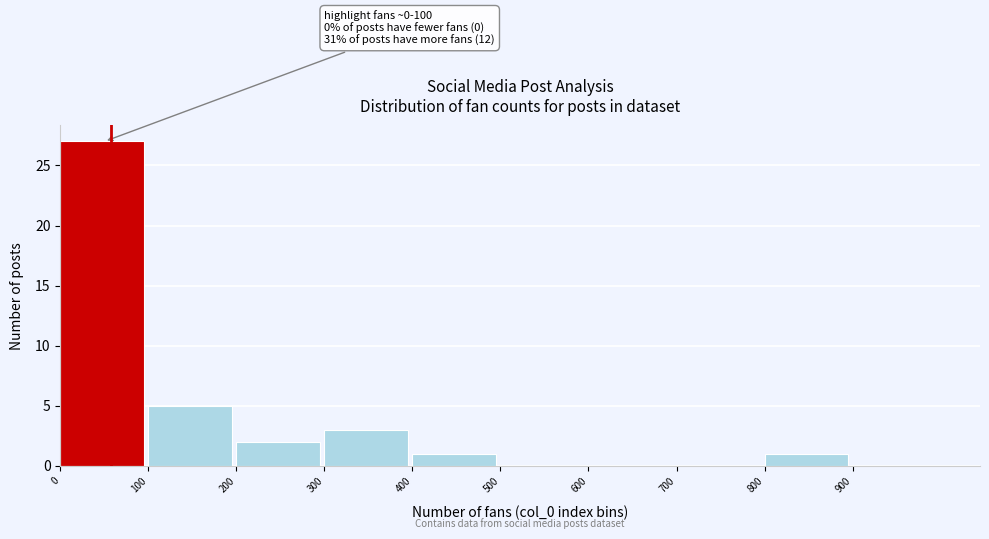

Which range on the x-axis has the tallest bar?

0 to 100